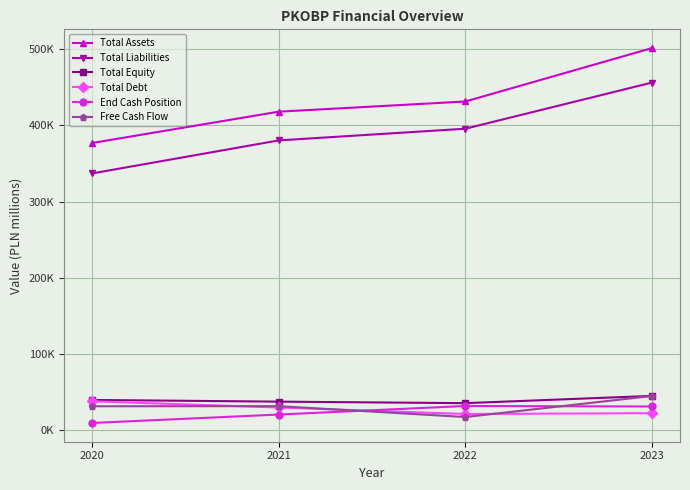

At which category is the sum across all series the highest?

2023